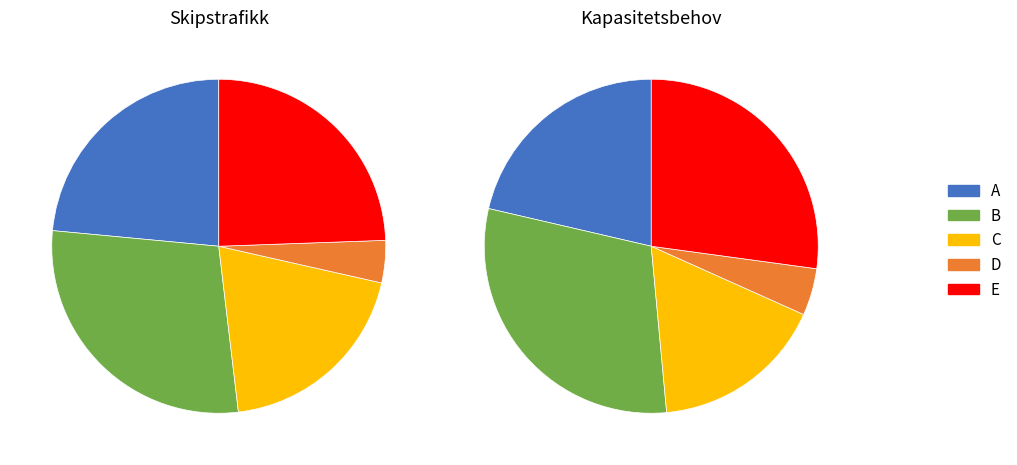

Is the sum of C and D greater than half?

No